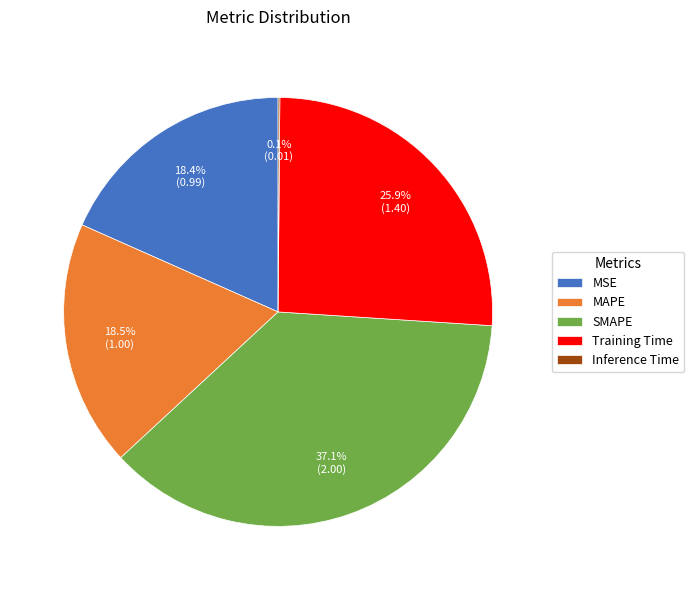

Between MSE and SMAPE, which is larger?

SMAPE